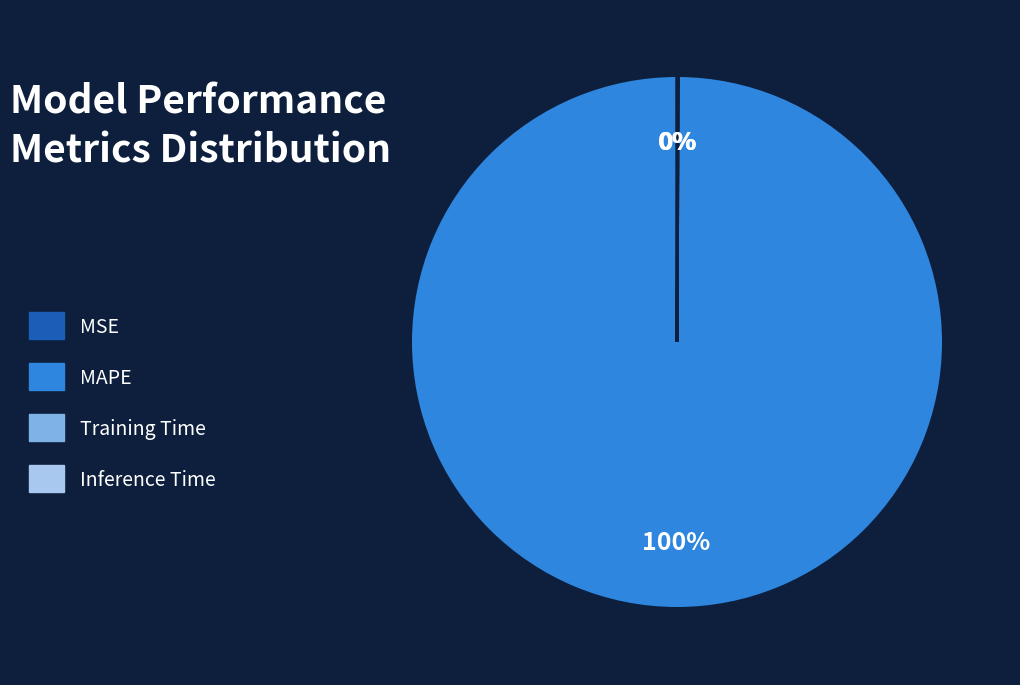

The MAPE slice represents 100% of the pie. True or false?

True